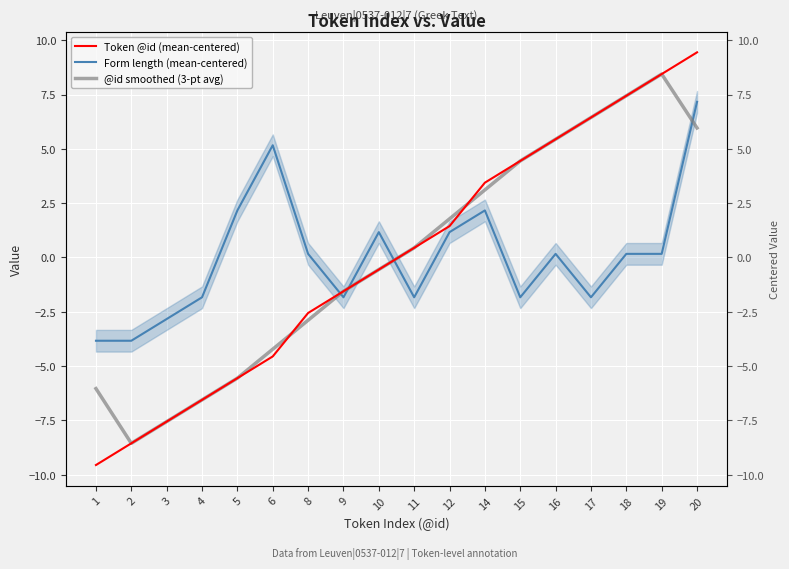

The value of Form length (mean-centered) at 3 is -0.7. True or false?

False